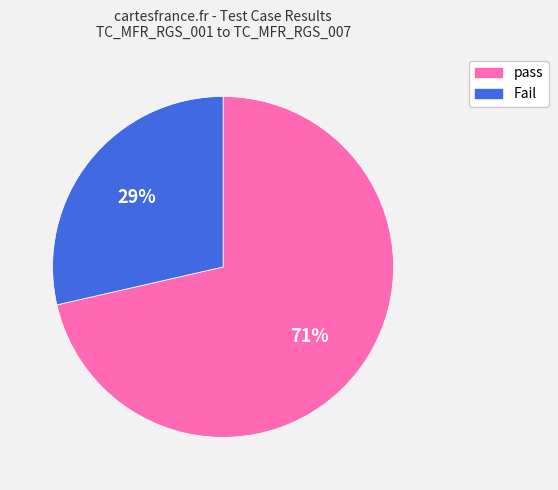

To the nearest percent, what is the combined percentage of Fail and pass?

100%